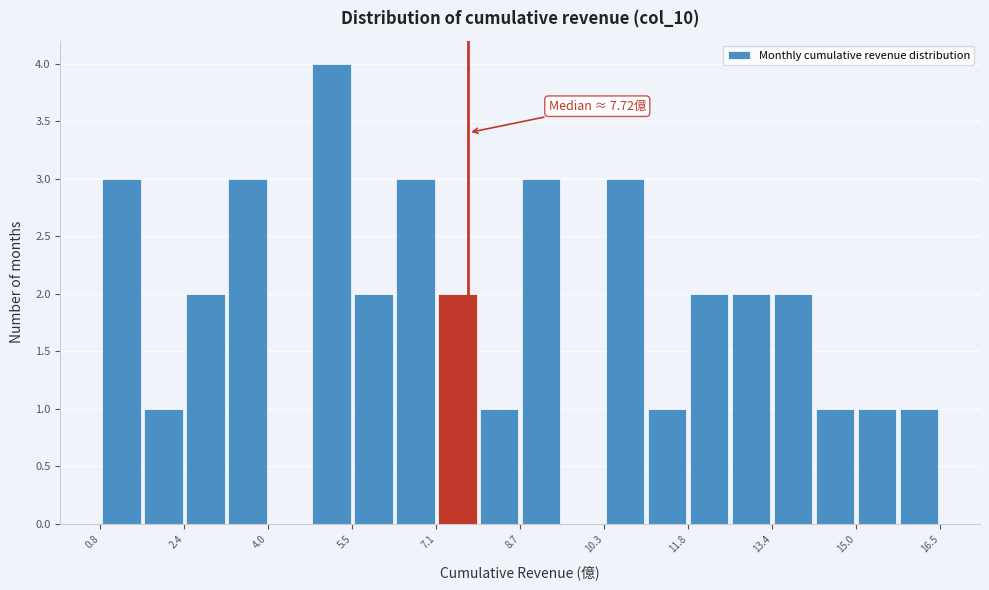

Read against the x-axis, roughly where is the centre of the tallest bar?

5.2